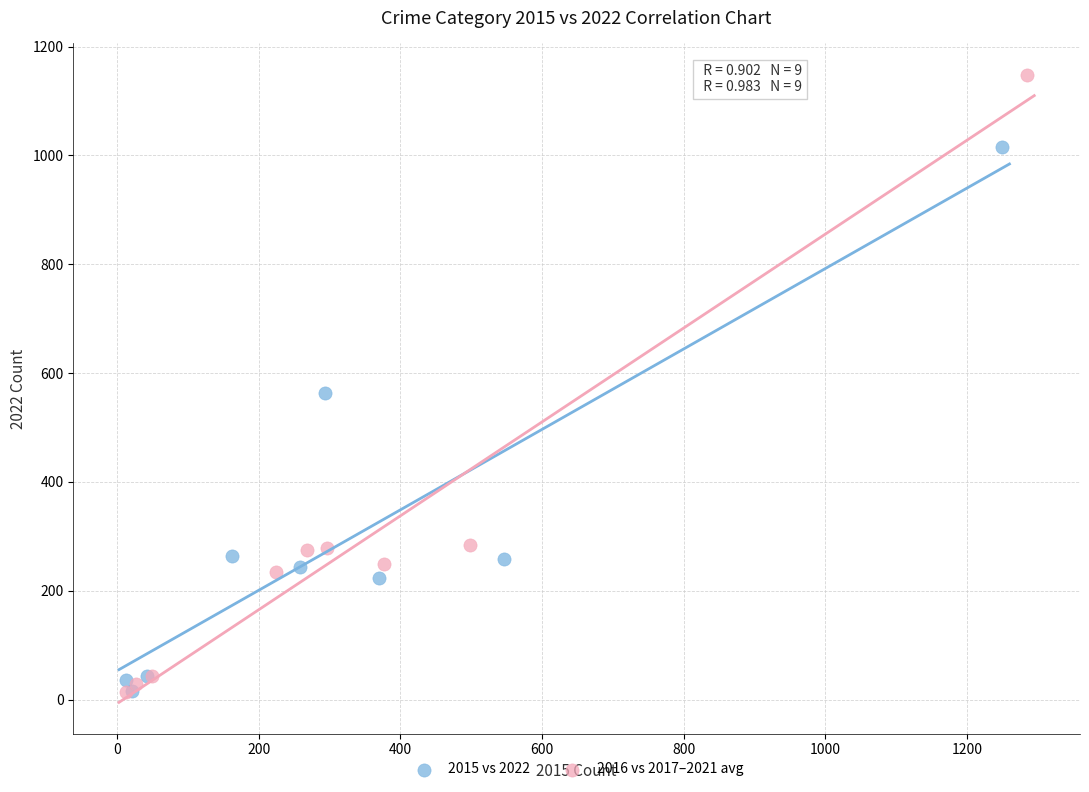

Which series has the largest Y range (max minus min)?

2016 vs 2017–2021 avg